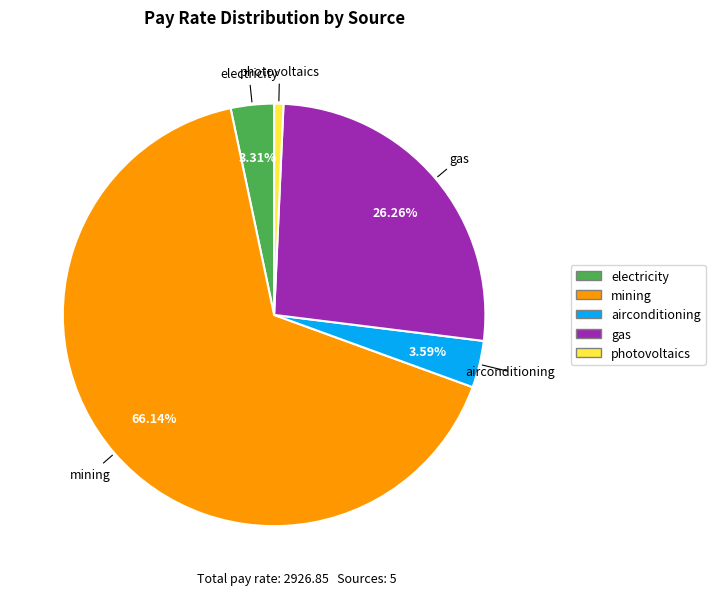

To the nearest percent, what is the combined percentage of airconditioning and gas?

30%